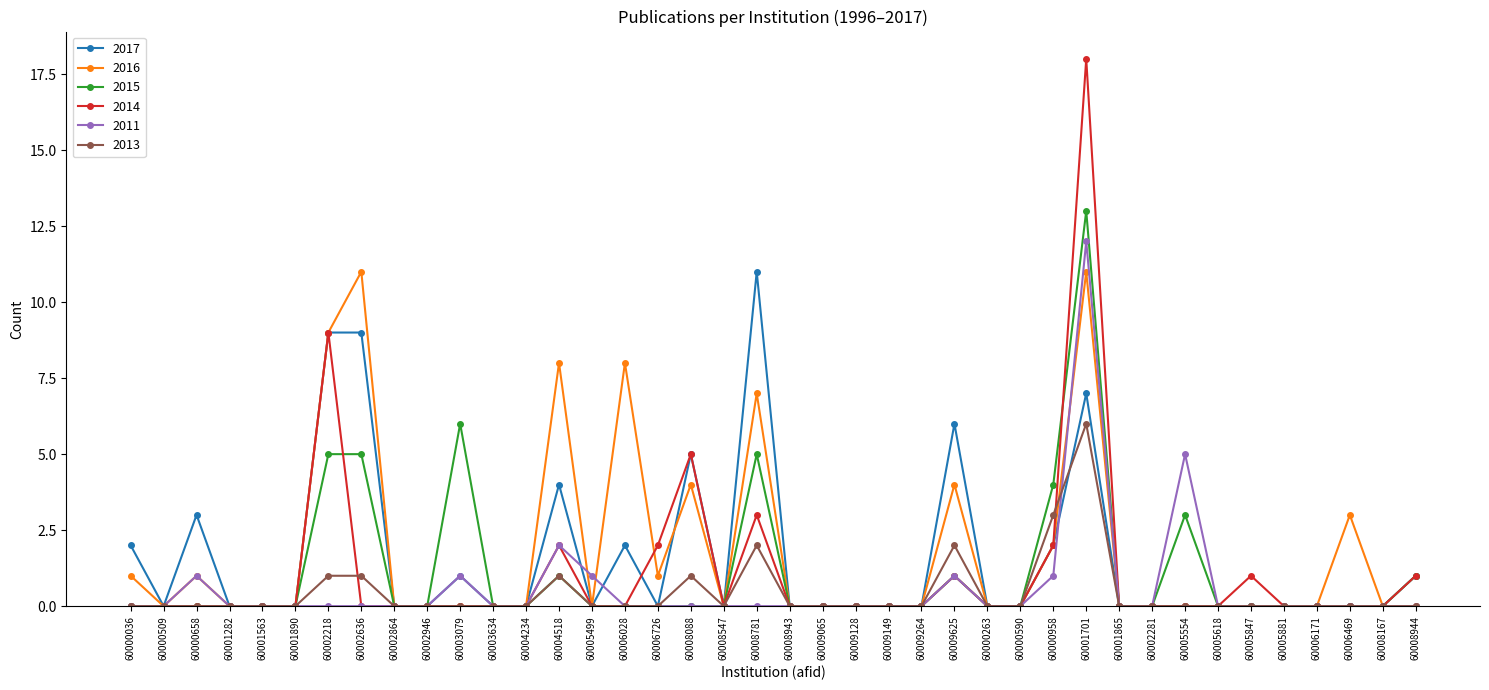

What is the total value across all series at 60005499?

1